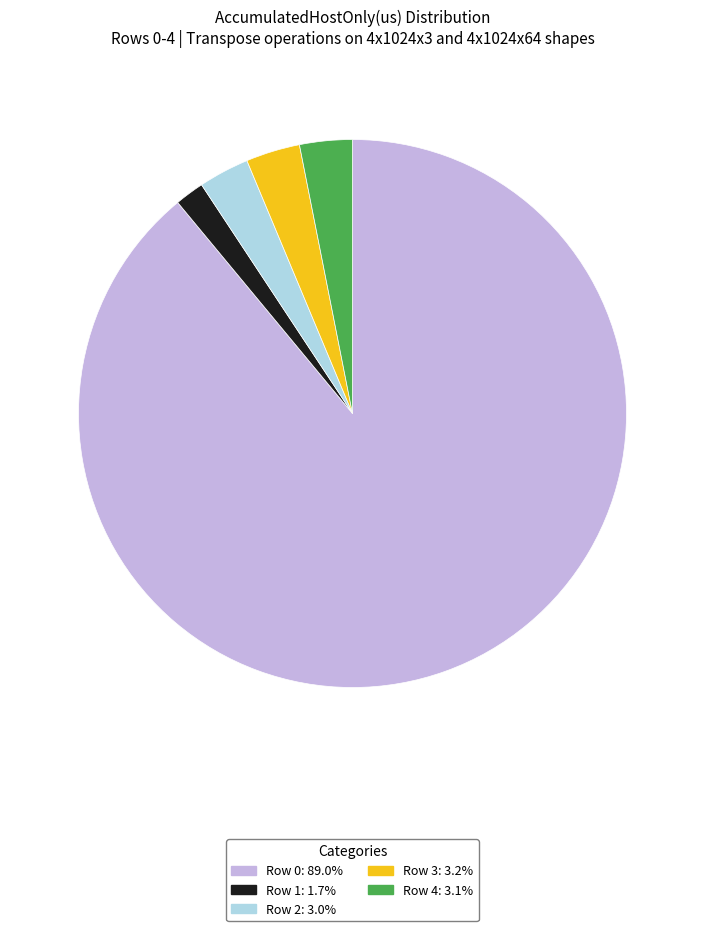

Count the number of slices in the pie.

5